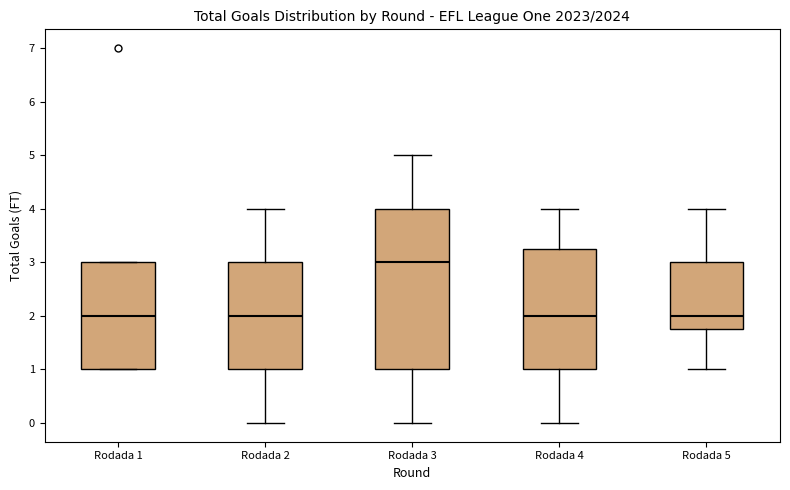

Reading left to right, read every box against the y-axis: the position of its median line, the range the box covers, and the ends of its whiskers. The values are not printed on the chart, so give them approximately, as read against the axis.

Rodada 1: median 2.0, box 1.0 to 3.0, whiskers 1.0 to 3.0
Rodada 2: median 2.0, box 1.0 to 3.0, whiskers 0.0 to 4.0
Rodada 3: median 3.0, box 1.0 to 4.0, whiskers 0.0 to 5.0
Rodada 4: median 2.0, box 1.0 to 3.3, whiskers 0.0 to 4.0
Rodada 5: median 2.0, box 1.8 to 3.0, whiskers 1.0 to 4.0